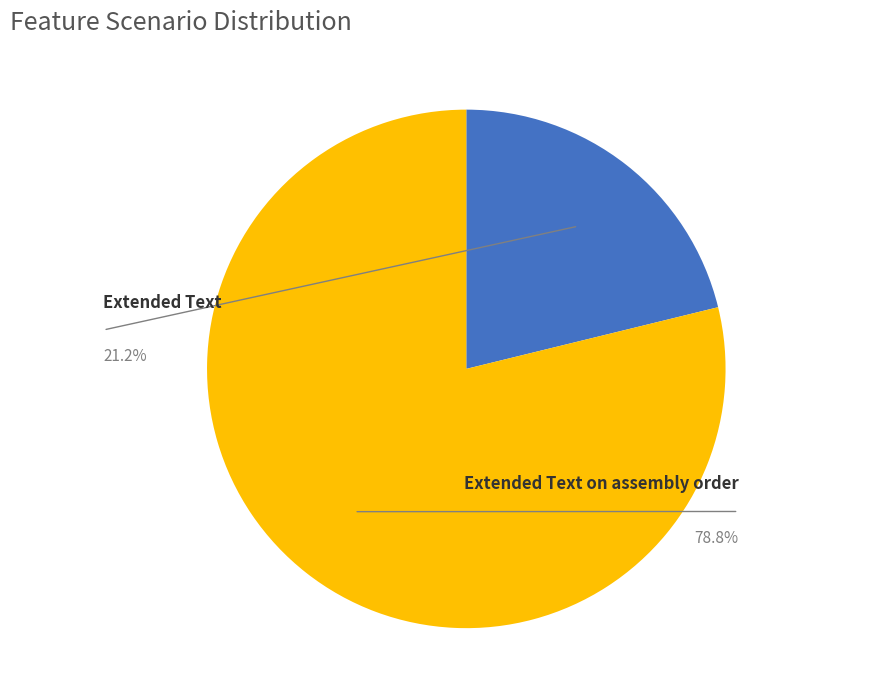

Is there a majority slice in this chart?

Yes